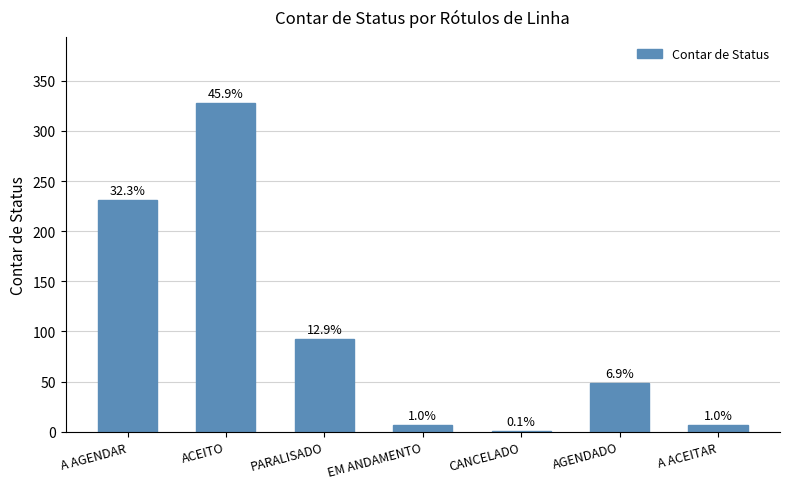

List the labels in order of value, largest first.

ACEITO, A AGENDAR, PARALISADO, AGENDADO, EM ANDAMENTO, A ACEITAR, CANCELADO